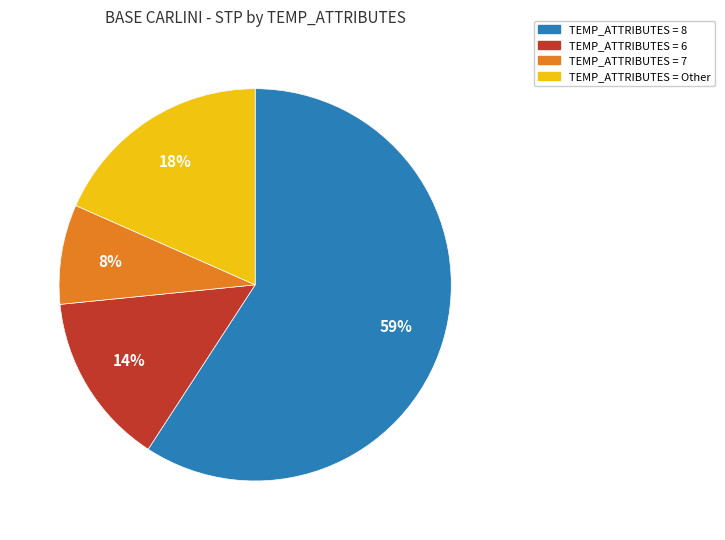

True or false: TEMP_ATTRIBUTES = 7 accounts for 8% of the total.

True